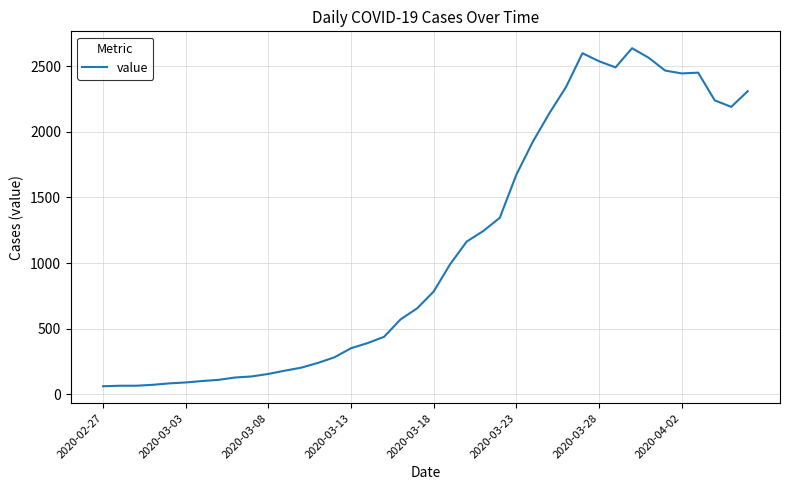

What is the greatest value displayed?

2637